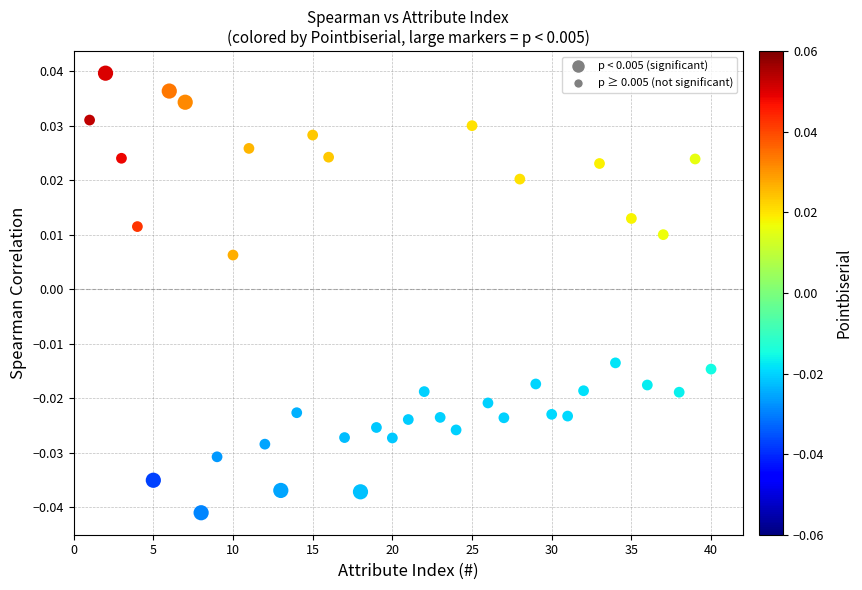

What is the range of X values (max minus min)?

39.0